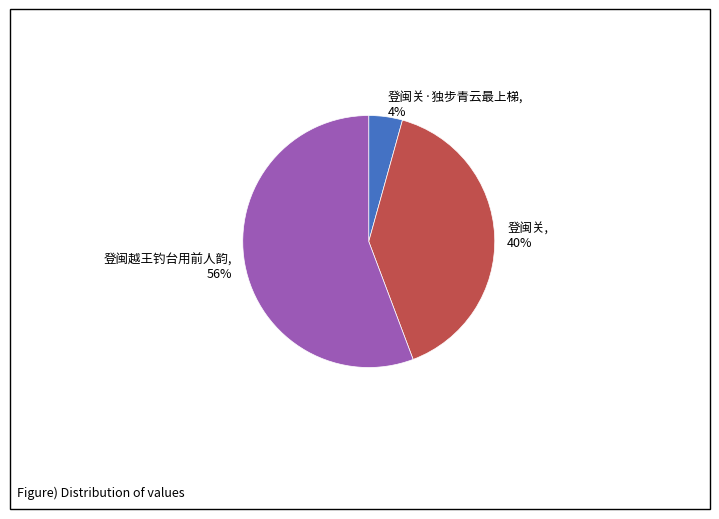

What is the largest slice in the pie chart?

登闽越王钓台用前人韵